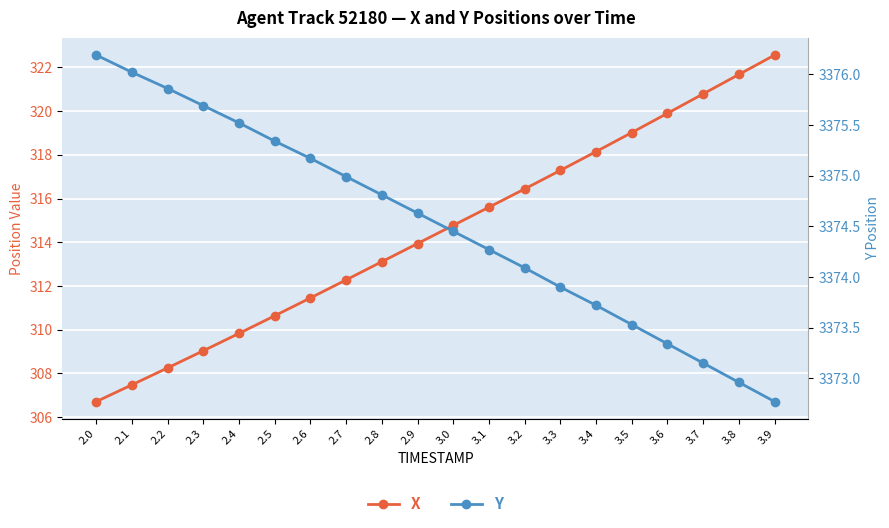

The value of Y at 2.5 is 3375.3. True or false?

True